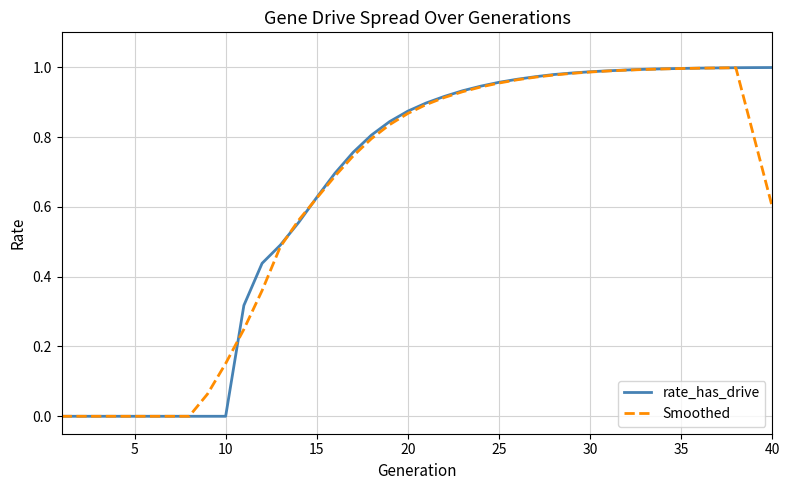

What are all the series names shown in the legend?

rate_has_drive, Smoothed